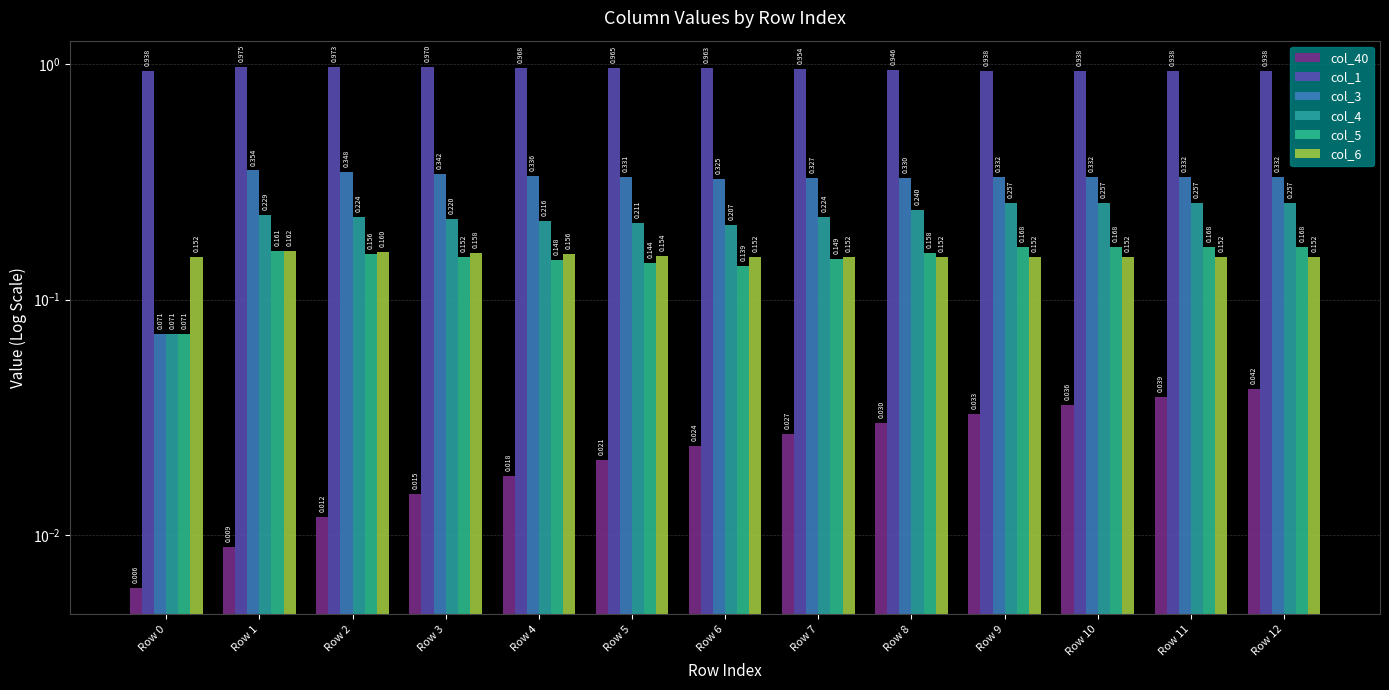

The col_3 series shows 0.3 at Row 10. True or false?

True